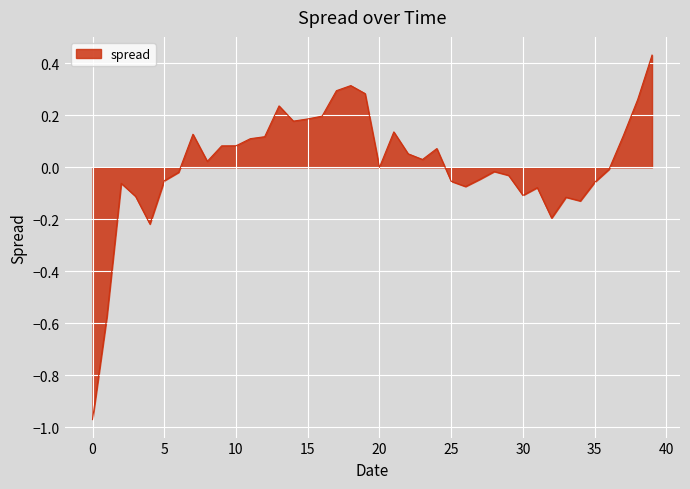

What is the difference between the maximum and minimum values?

1.4